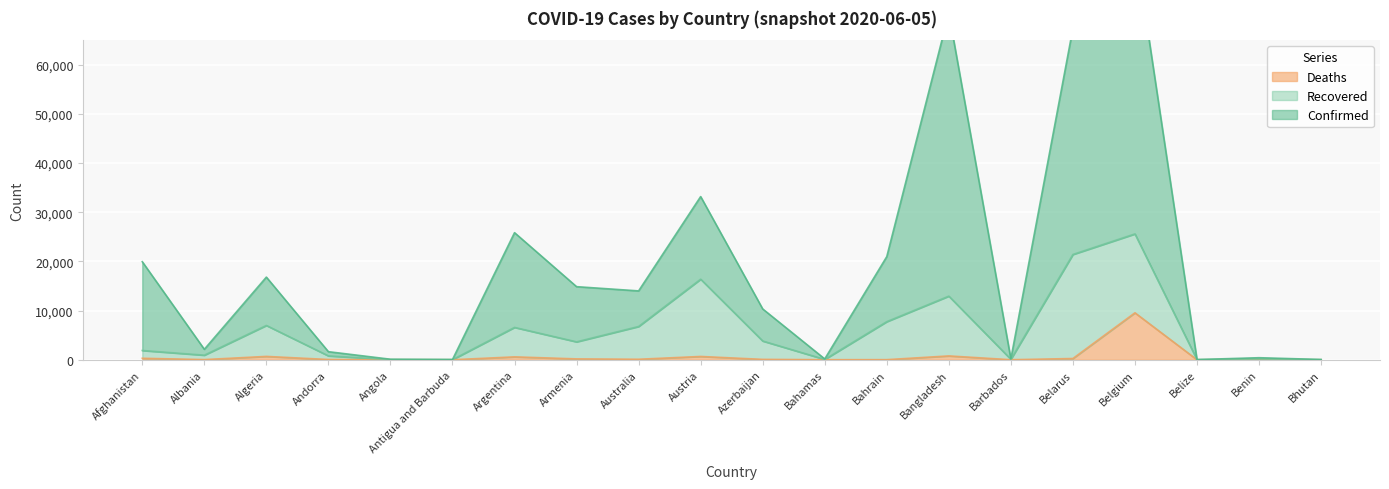

Which has a higher value, Belgium or Austria?

Belgium